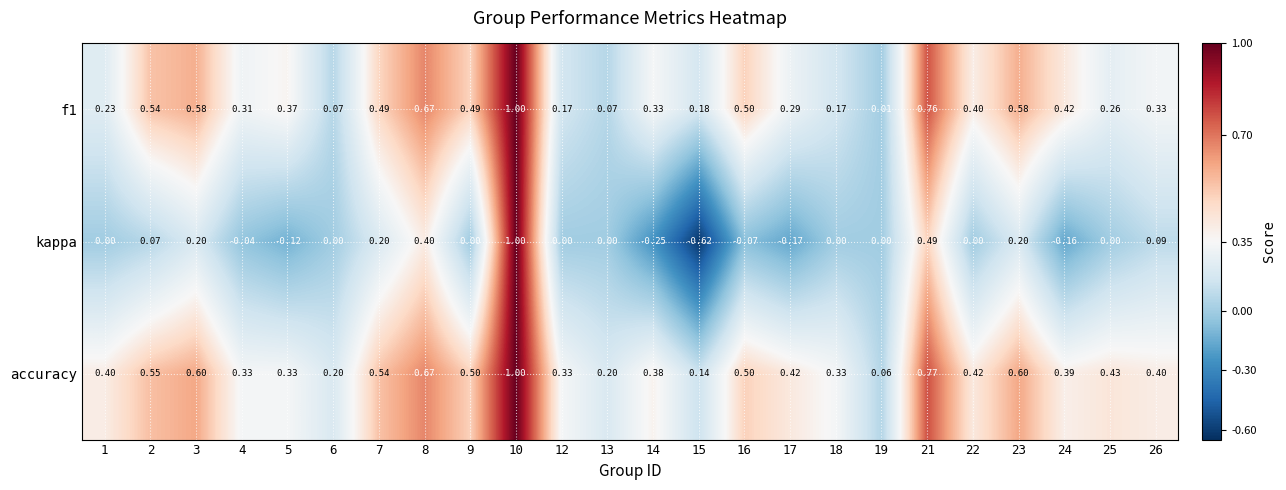

Which series has the largest range (max minus min)?

kappa